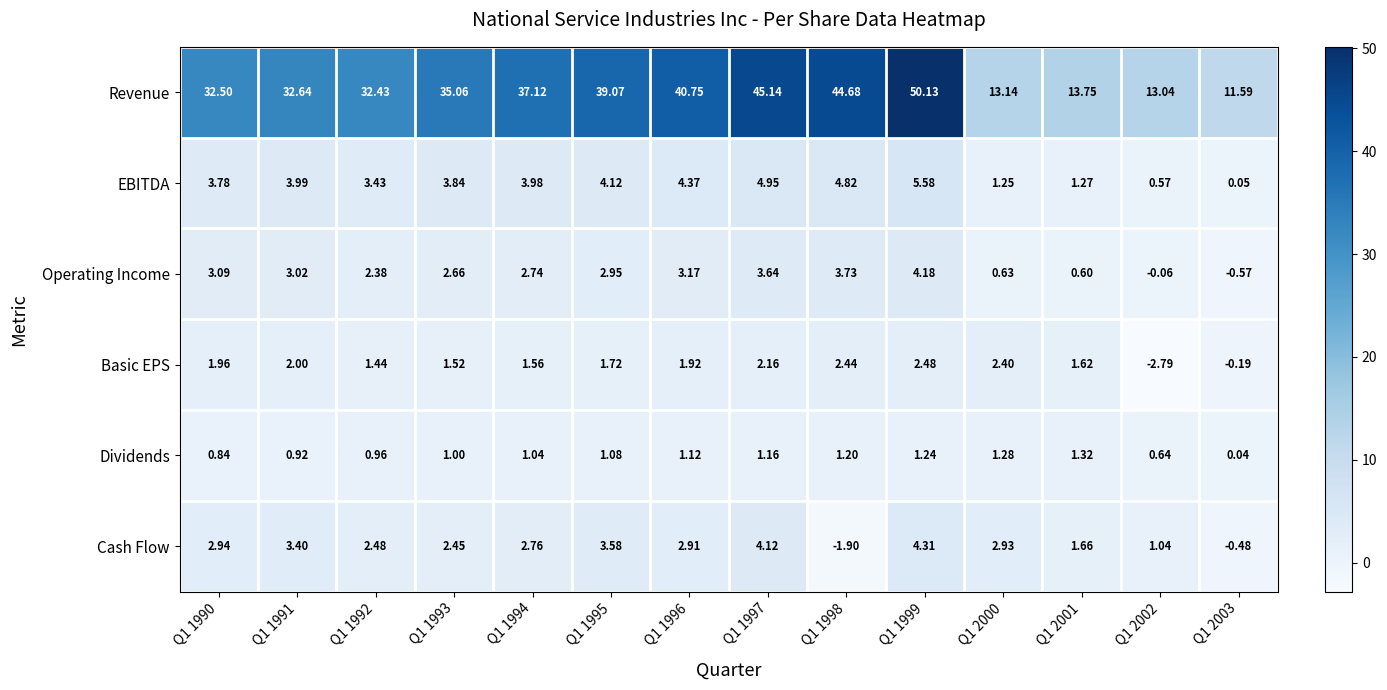

Which series has the largest total across all categories?

Revenue